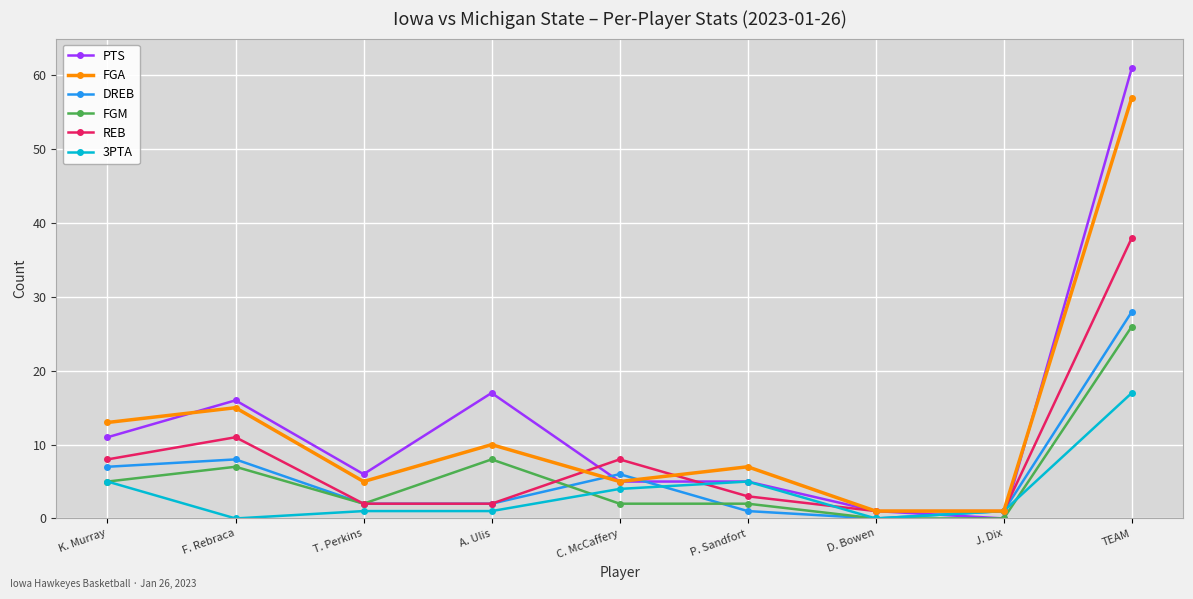

Which series has the largest total across all categories?

PTS